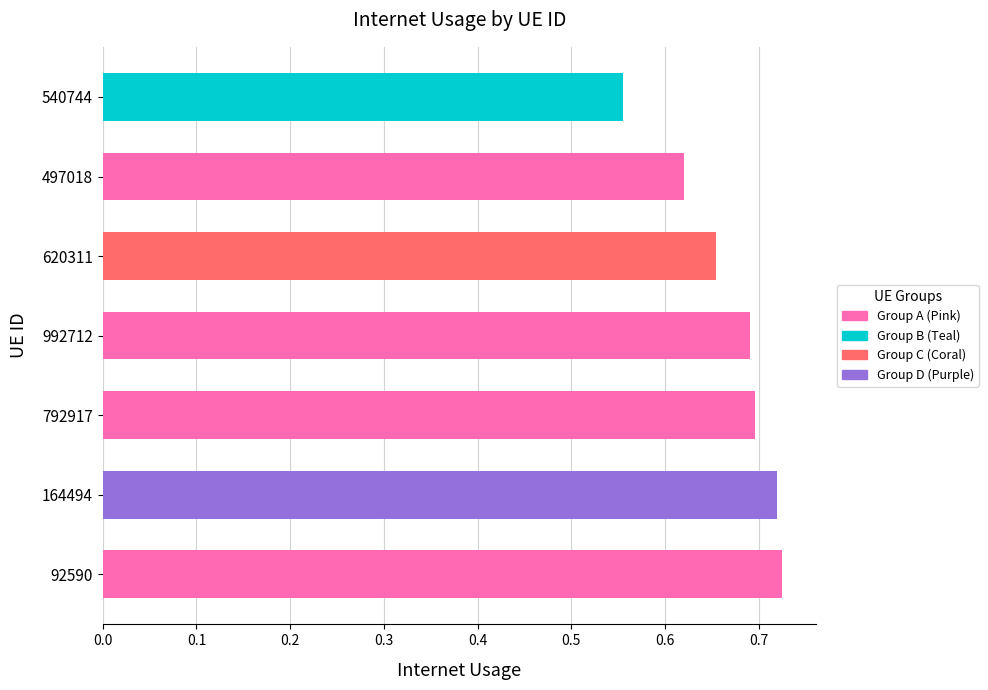

Which has a higher value, 497018 or 792917?

792917